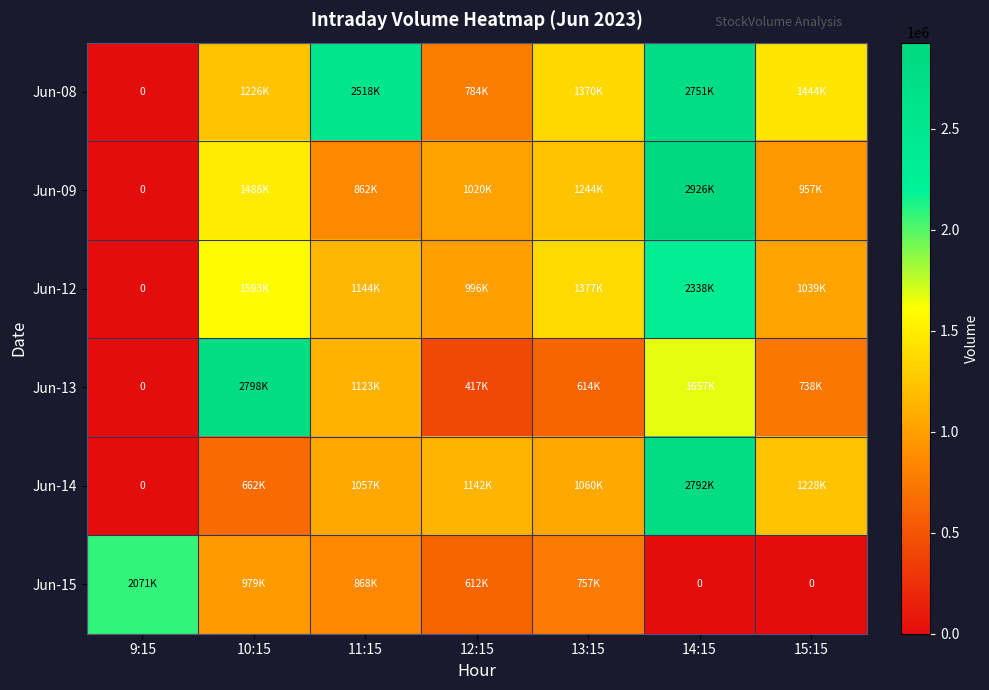

Which series has the largest range (max minus min)?

Jun-09